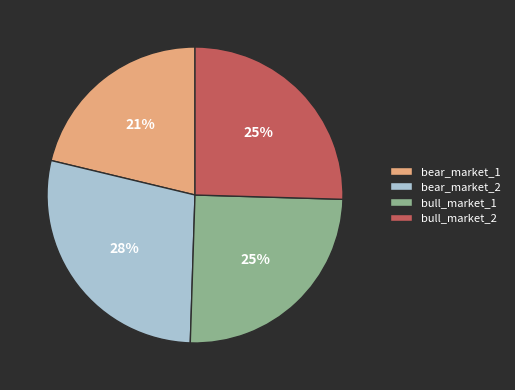

To the nearest percent, what is the difference between the largest and smallest slice percentages?

7%